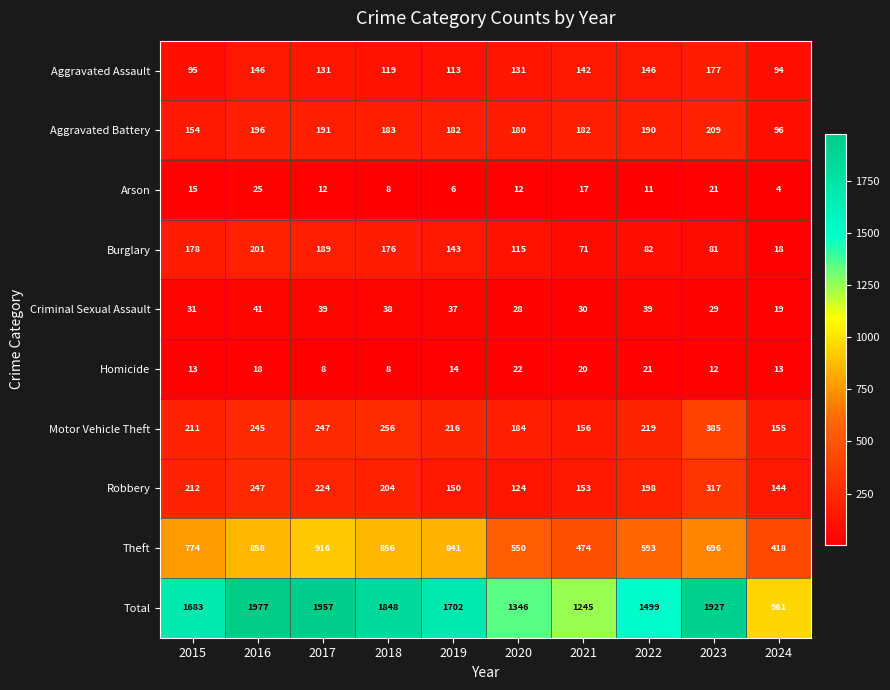

What value does the Theft series have at 2019?

841